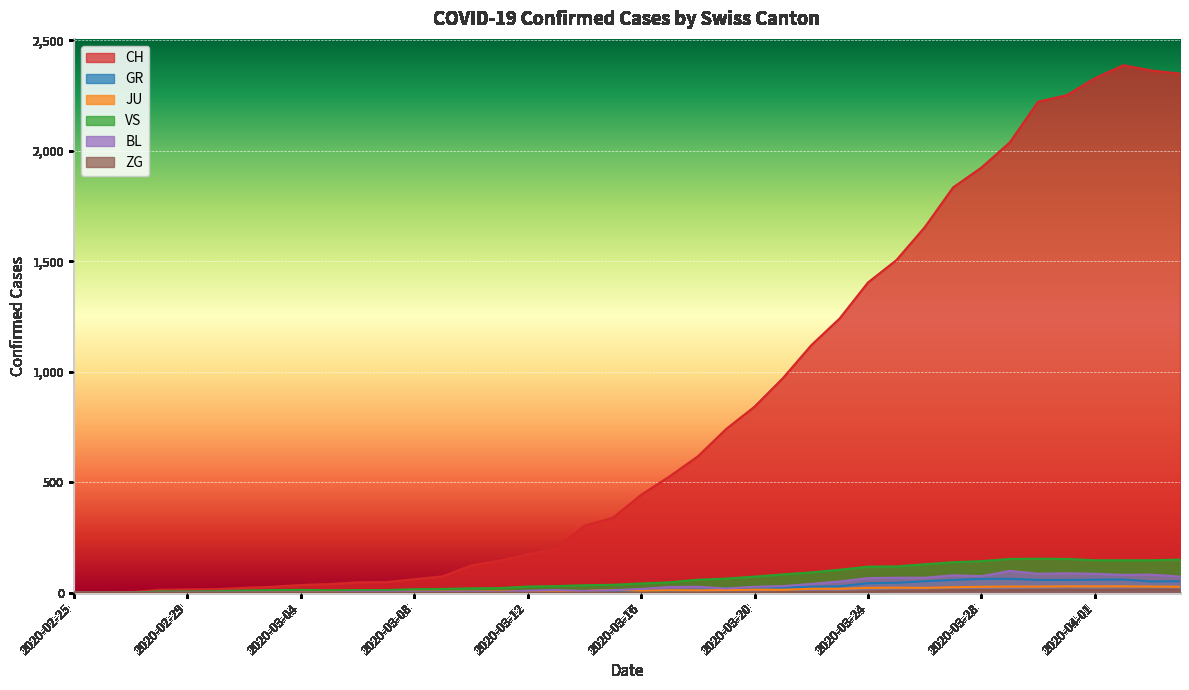

At which category does JU reach its first local valley?

2020-03-16